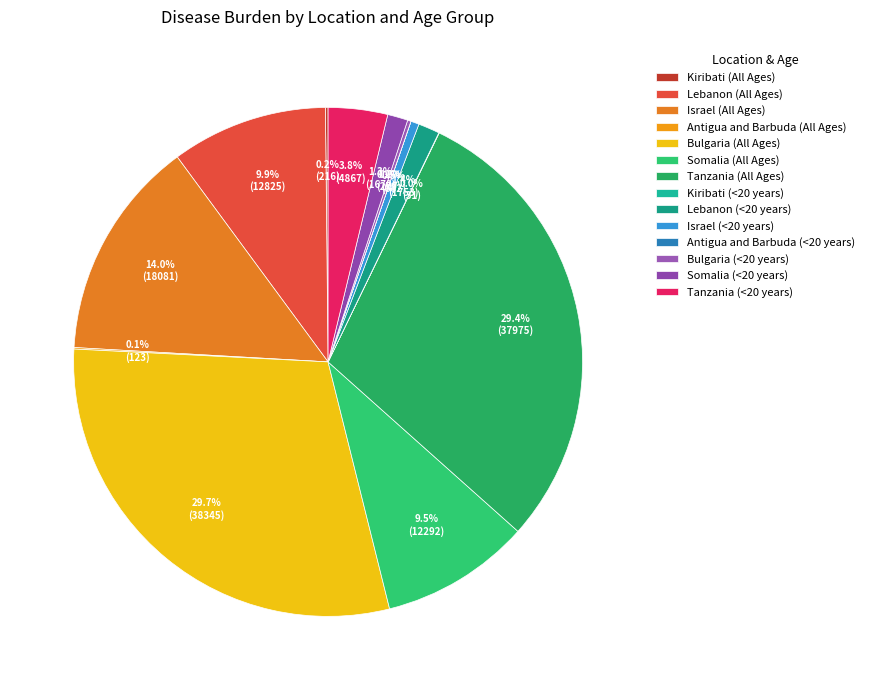

To the nearest percent, what percentage of the pie is Somalia (<20 years)?

1%